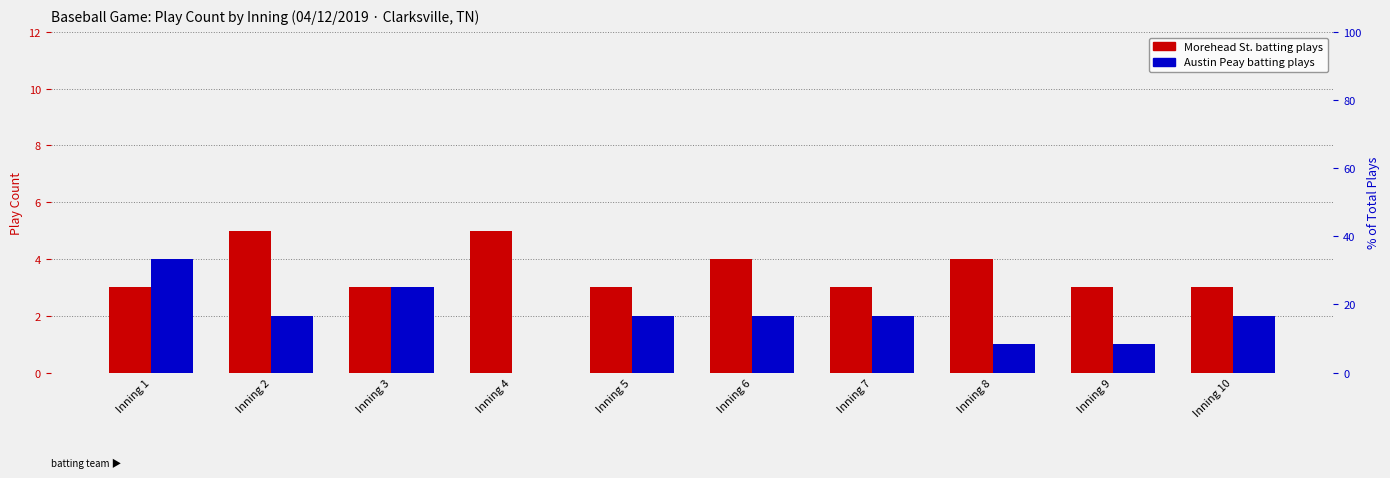

Count the number of data series in this chart.

3